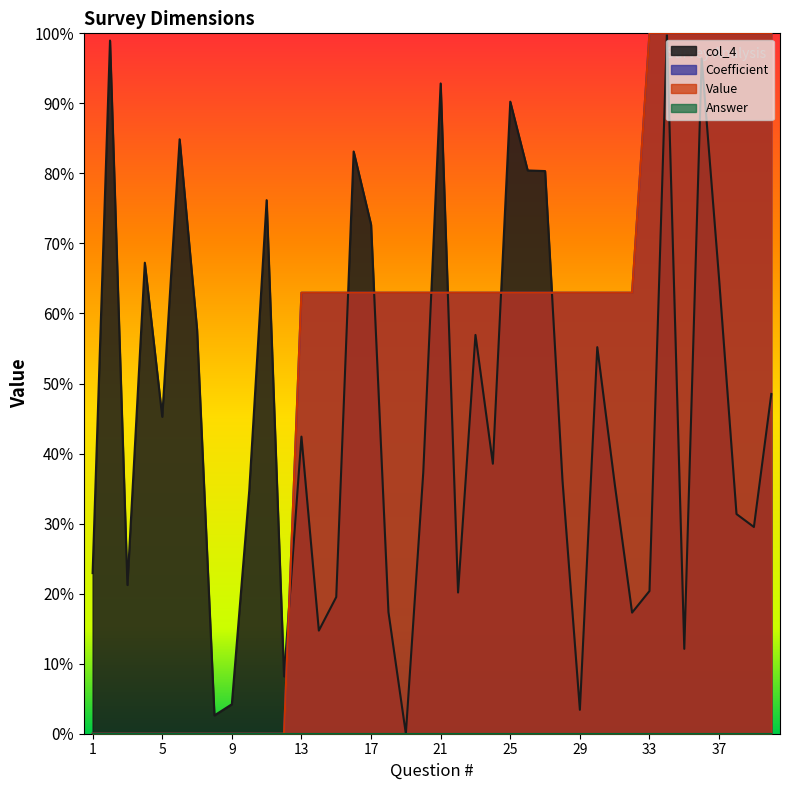

What is the value of the col_4 point at the 39th from the left?

0.3